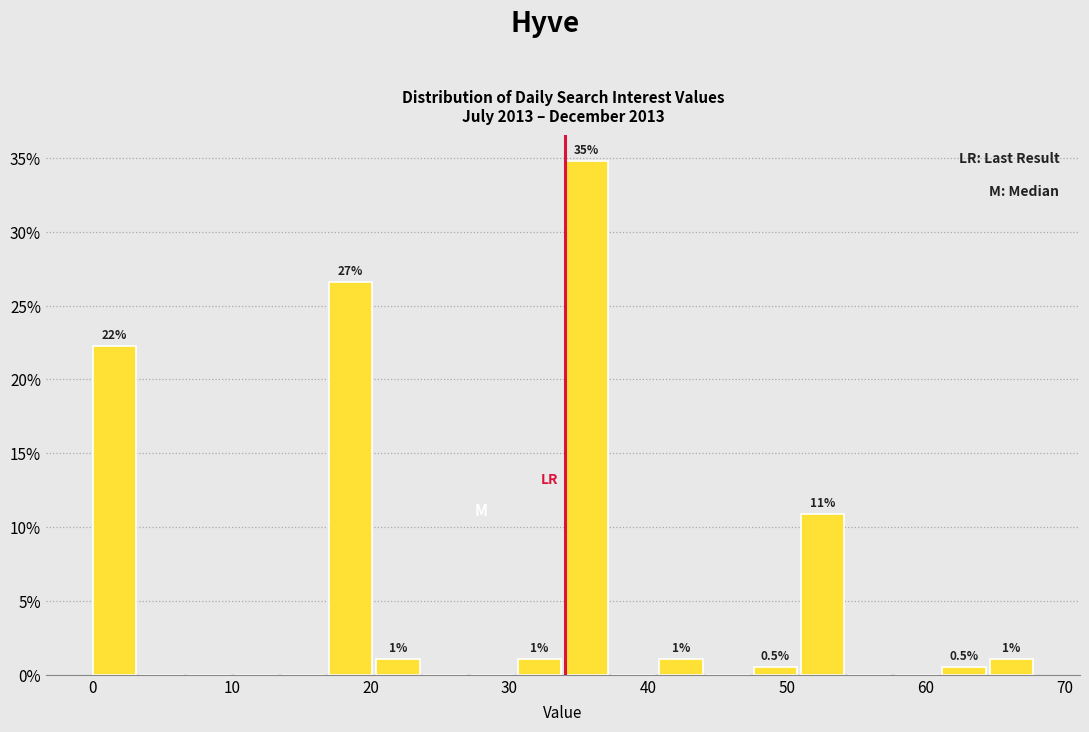

Around what value on the x-axis is the tallest bar? Give the approximate position of its centre, as read against the axis.

36